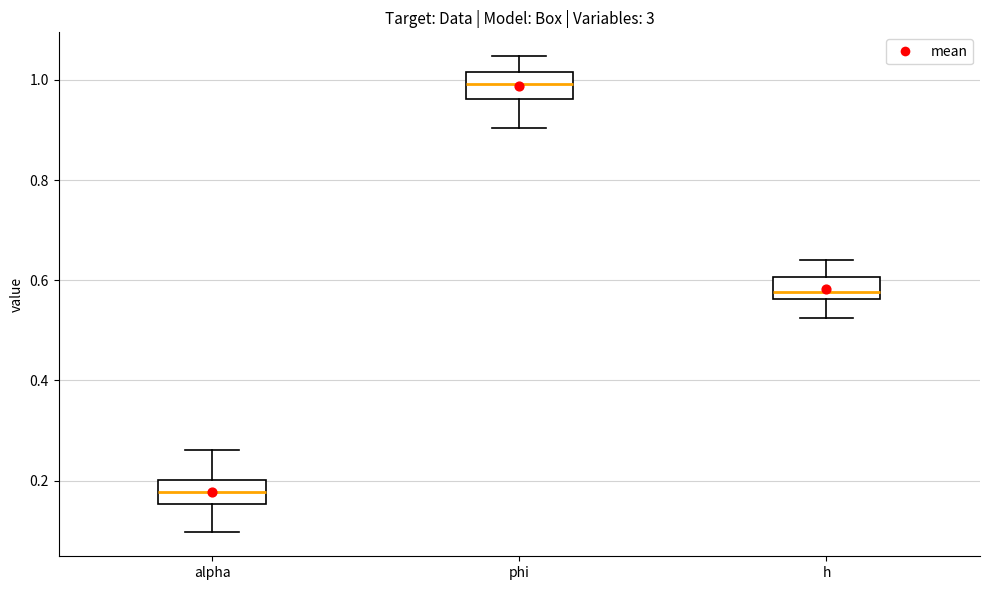

Reading left to right, read every box against the y-axis: the position of its median line, the range the box covers, and the ends of its whiskers. The values are not printed on the chart, so give them approximately, as read against the axis.

alpha: median 0.18, box 0.16 to 0.20, whiskers 0.10 to 0.26
phi: median 1.00, box 0.96 to 1.02, whiskers 0.90 to 1.04
h: median 0.58, box 0.56 to 0.60, whiskers 0.52 to 0.64